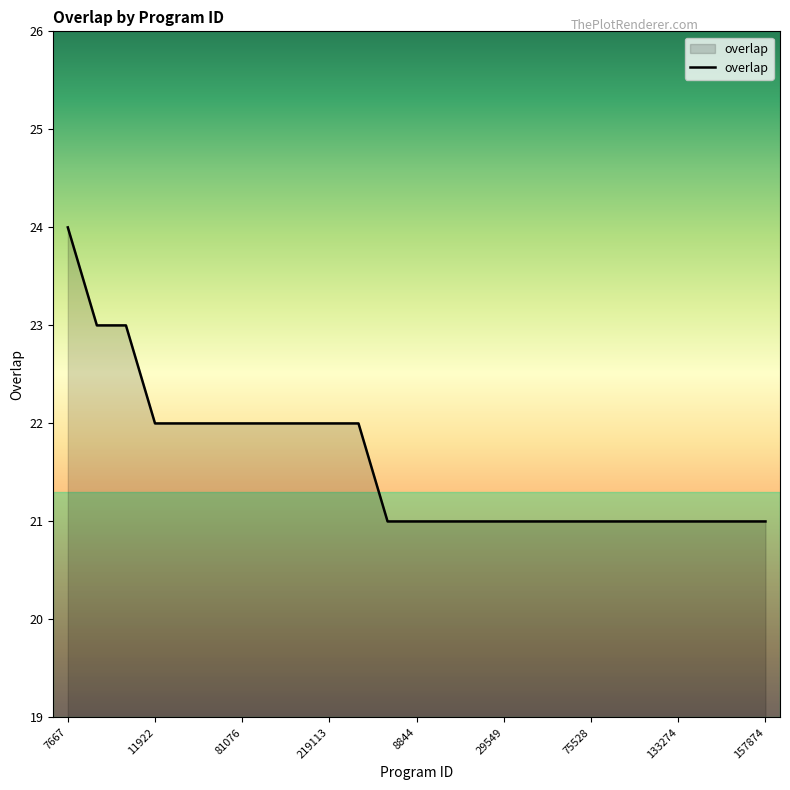

What is the maximum value shown in the chart?

24